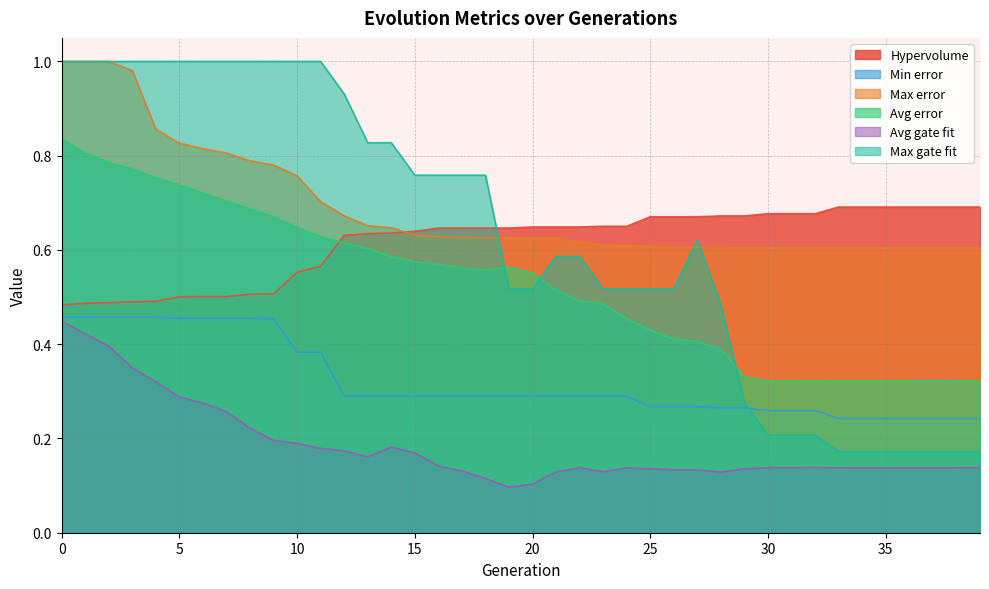

What is the difference between the Max error values at 32 and 6?

0.2